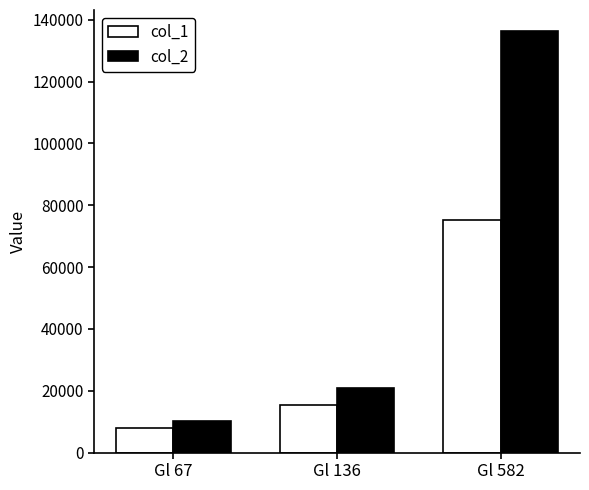

The col_1 series shows 7009 at Gl 136. True or false?

False